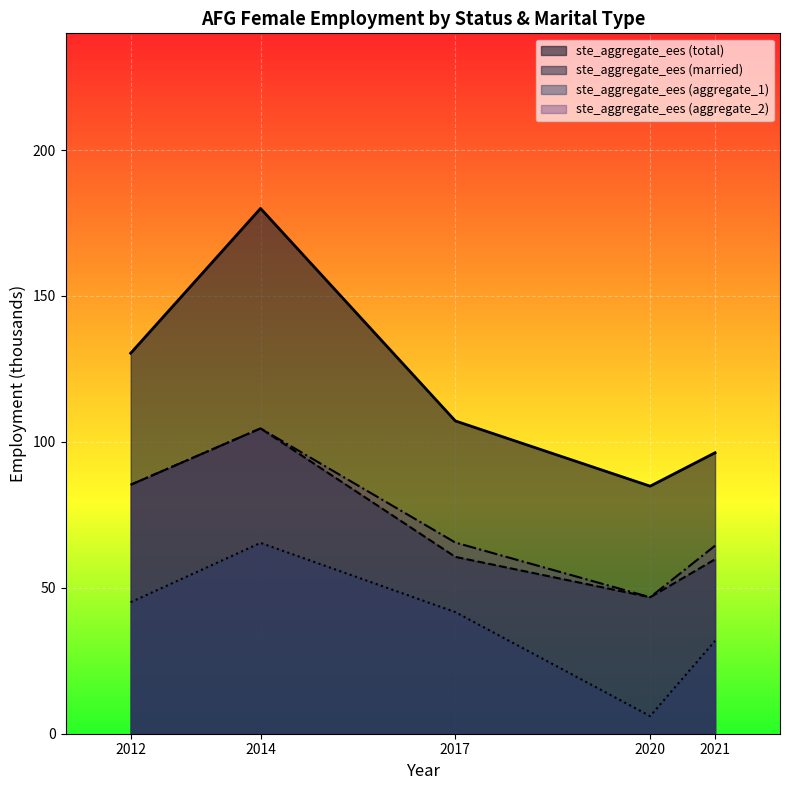

How many data points are above 107?

3